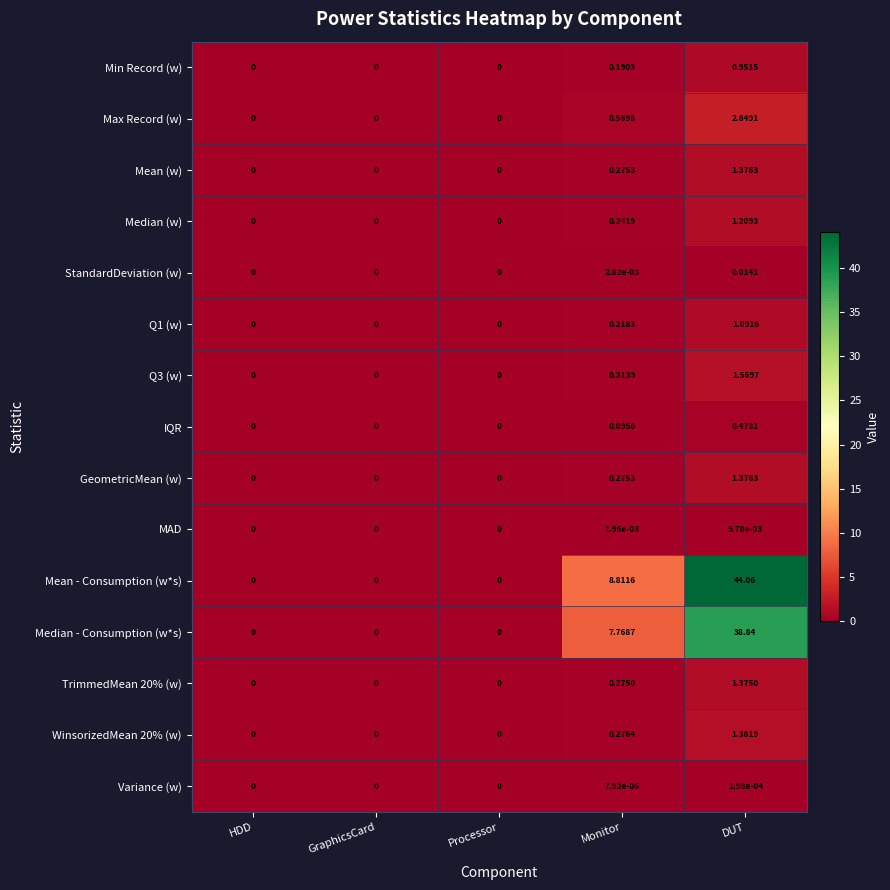

Which series changed the most between GraphicsCard and DUT?

Mean - Consumption (w*s)